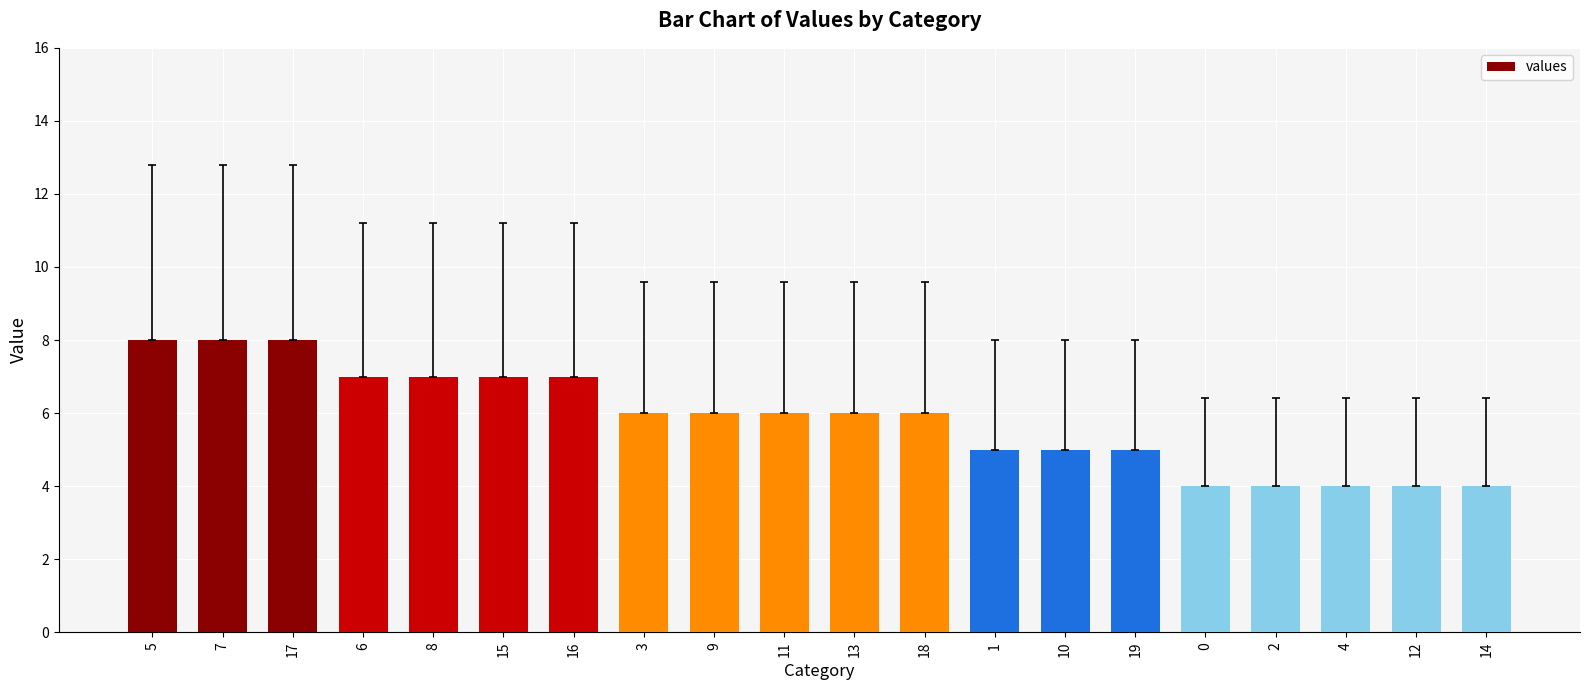

What is the greatest value displayed?

8